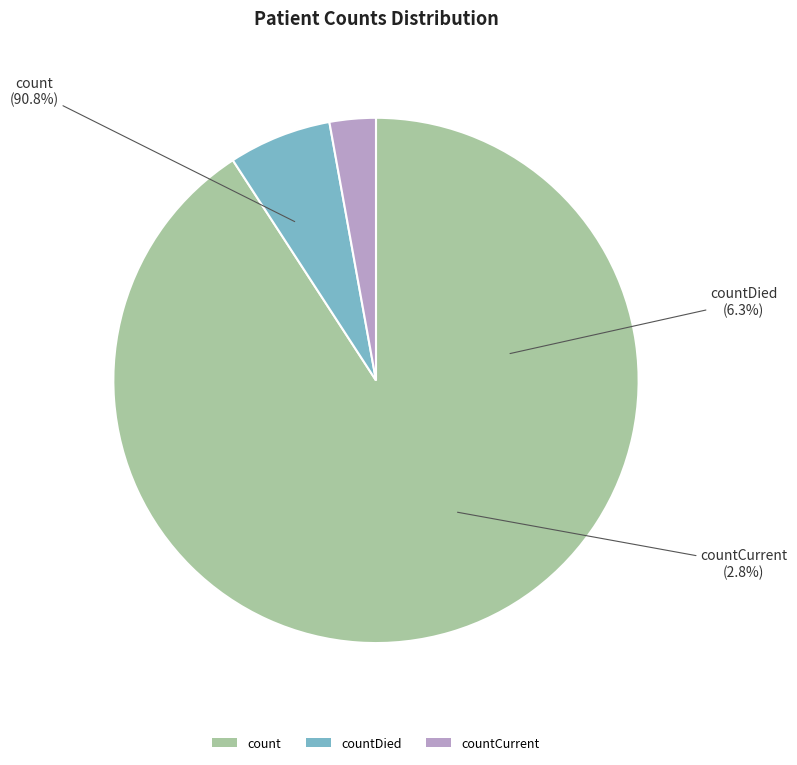

What is the total percentage of countDied and count?

97.2%